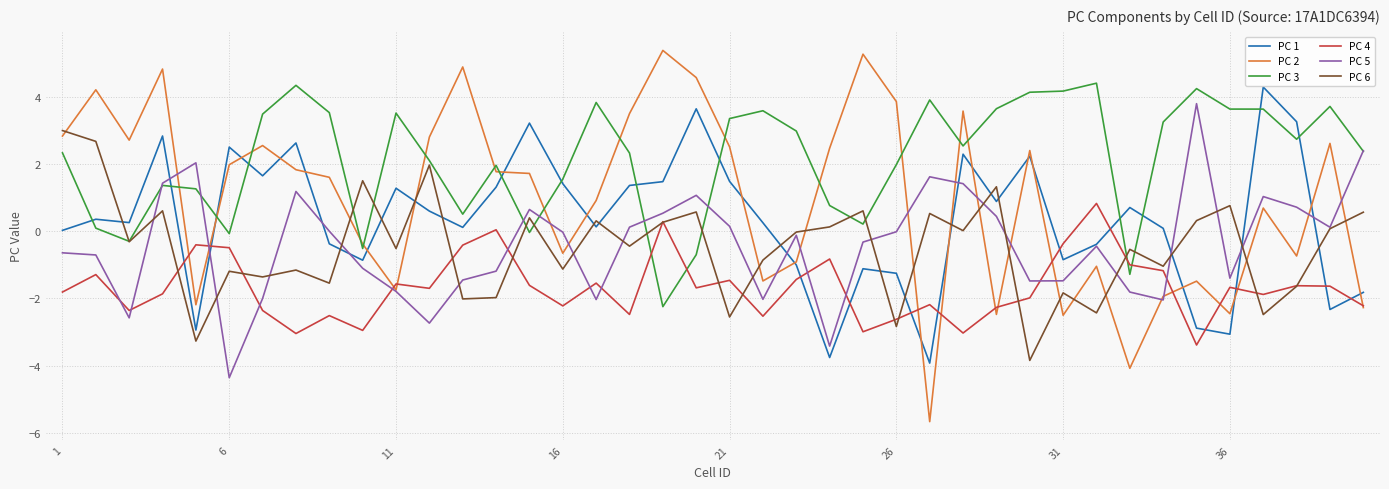

True or false: PC 3 and PC 1 intersect in this chart.

True